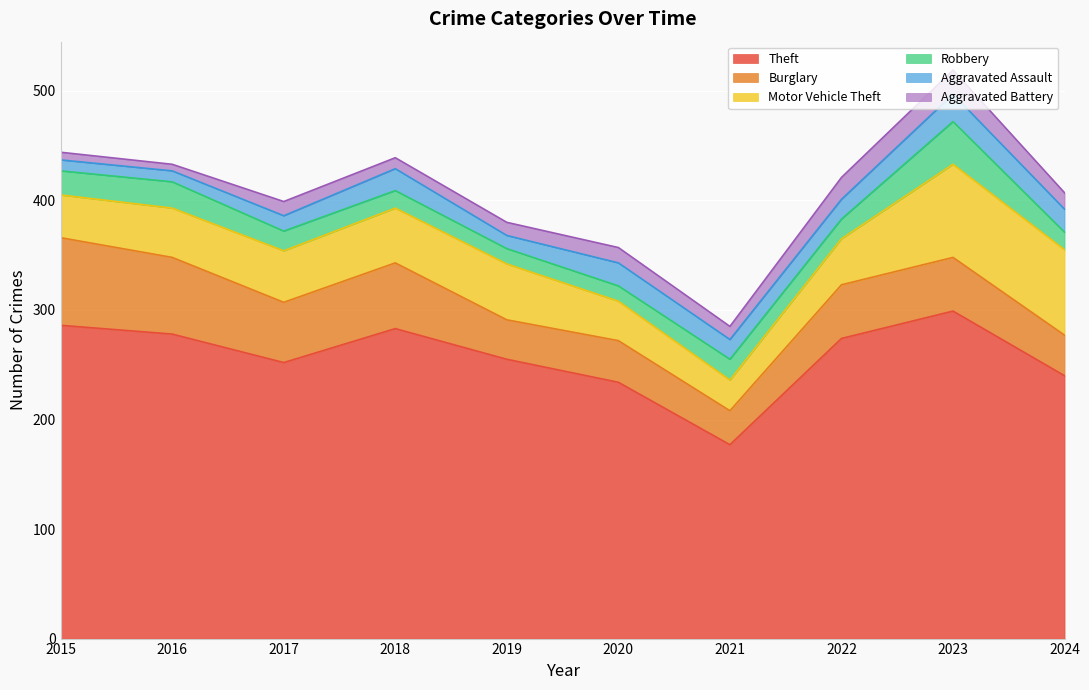

Rank the categories by Motor Vehicle Theft value from highest to lowest.

2023, 2024, 2019, 2018, 2017, 2016, 2022, 2015, 2020, 2021